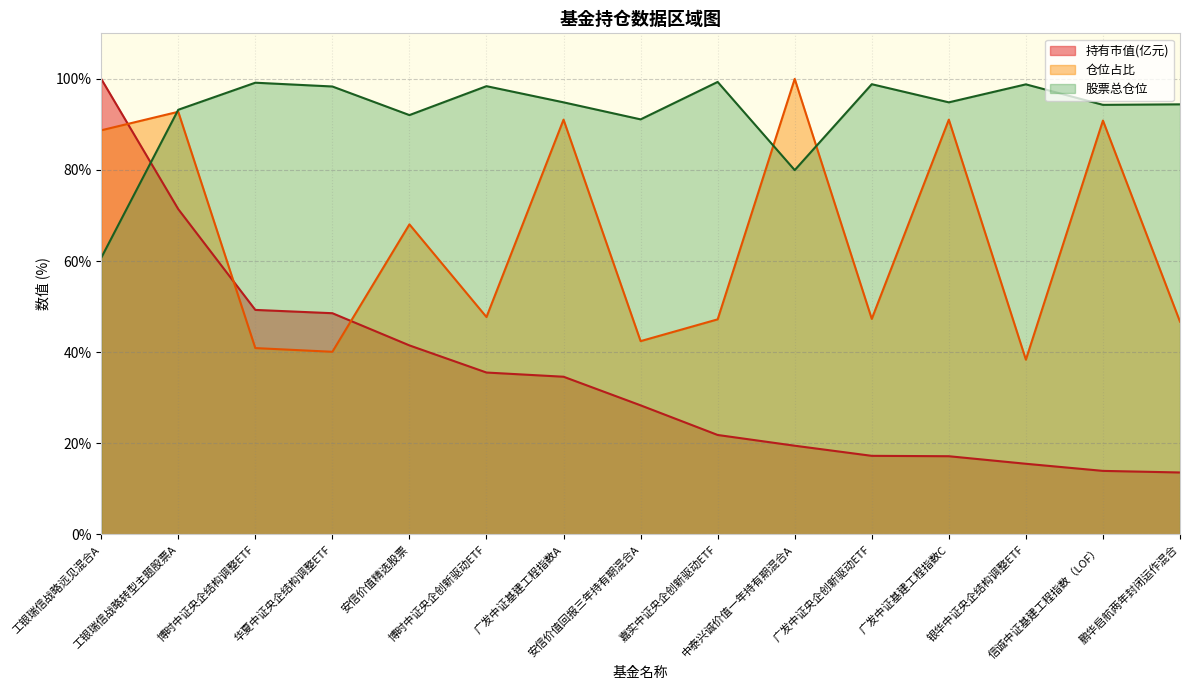

List the labels in order of 仓位占比 value, smallest first.

银华中证央企结构调整ETF, 华夏中证央企结构调整ETF, 博时中证央企结构调整ETF, 安信价值回报三年持有期混合A, 鹏华启航两年封闭运作混合, 嘉实中证央企创新驱动ETF, 广发中证央企创新驱动ETF, 博时中证央企创新驱动ETF, 安信价值精选股票, 工银瑞信战略远见混合A, 信诚中证基建工程指数（LOF）, 广发中证基建工程指数A, 广发中证基建工程指数C, 工银瑞信战略转型主题股票A, 中泰兴诚价值一年持有期混合A